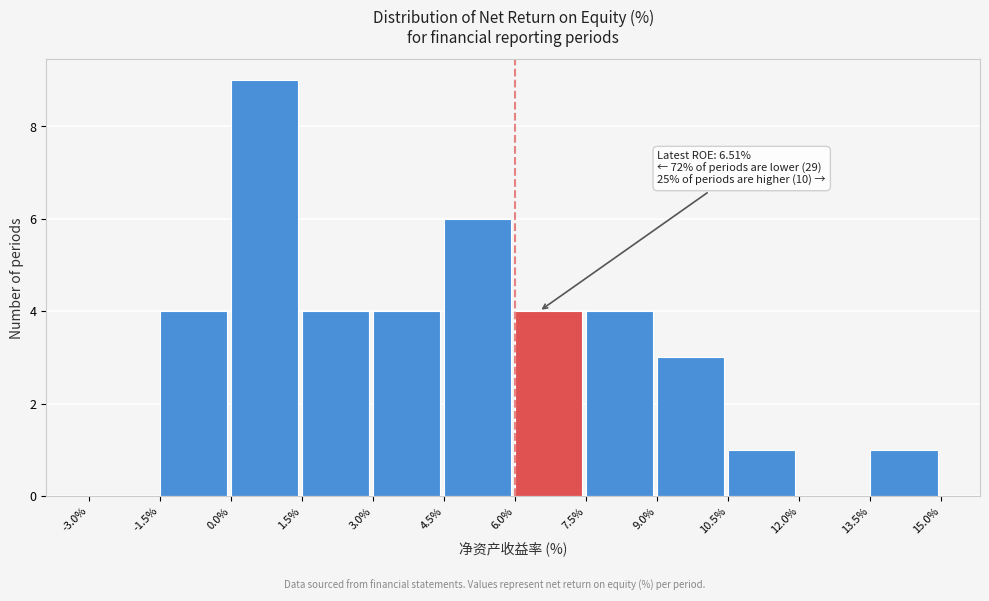

Over which range of the x-axis is the bar tallest?

0.0% to 1.5%